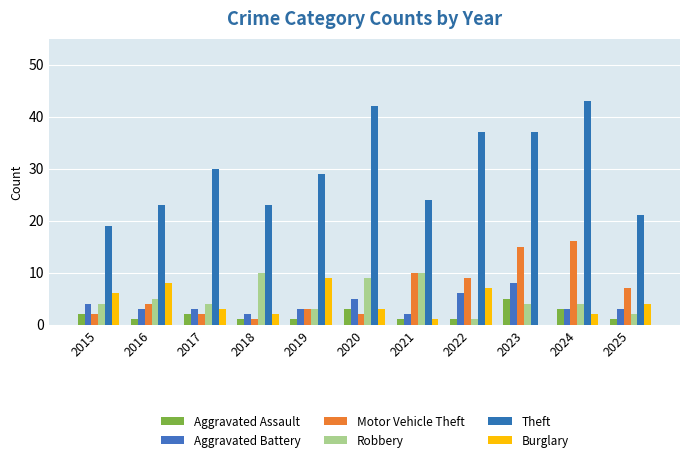

What value does the Robbery series have at 2020?

9